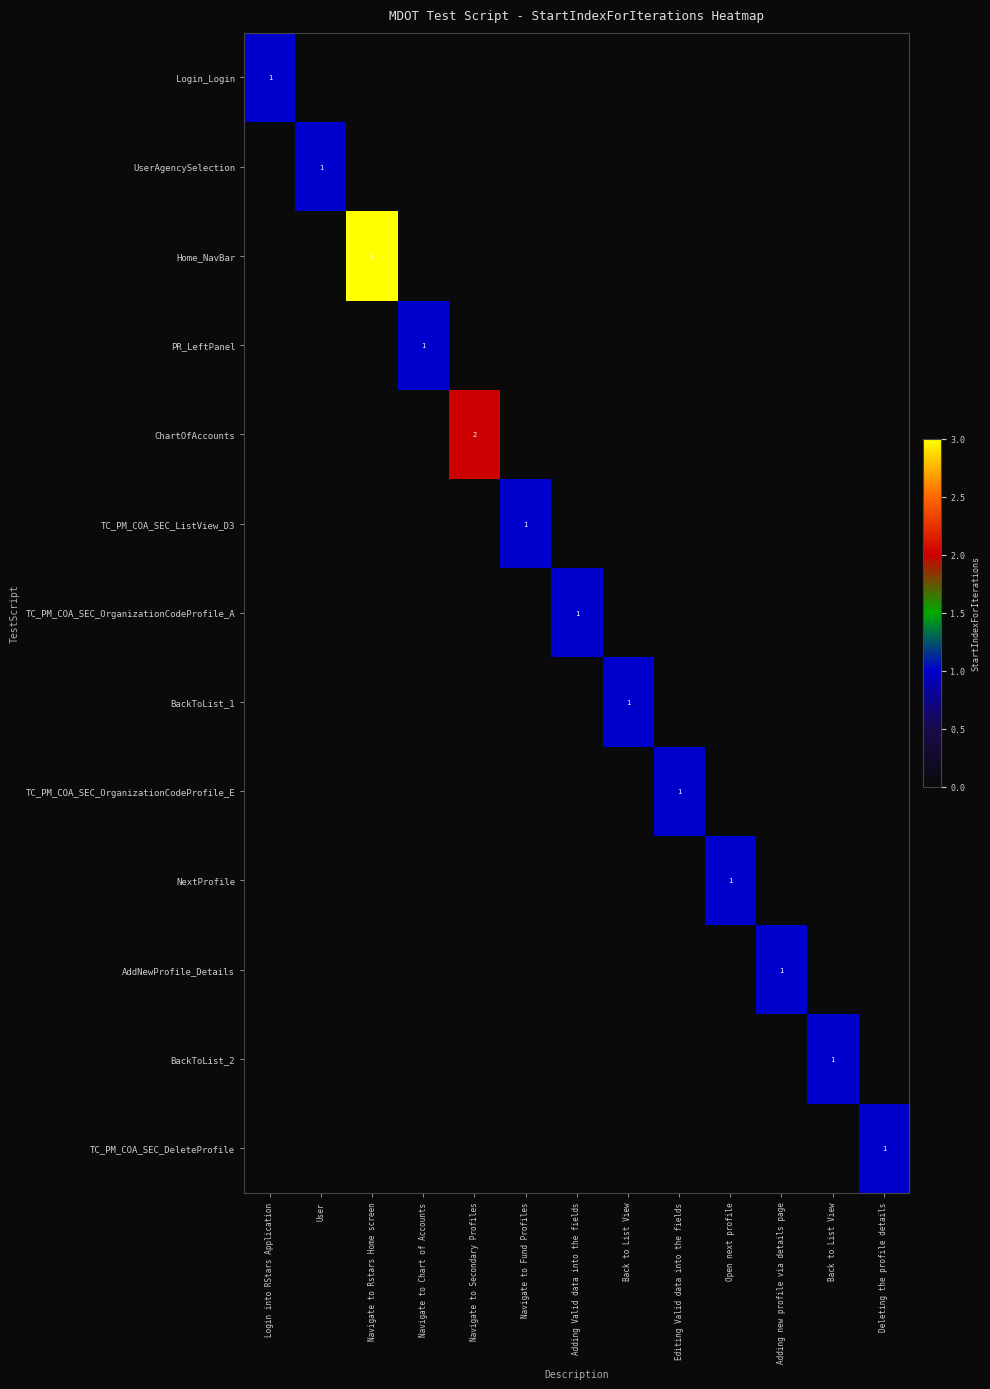

Is the value of ChartOfAccounts at Back to List View greater than the value of Home_NavBar at Navigate to Secondary Profiles?

No